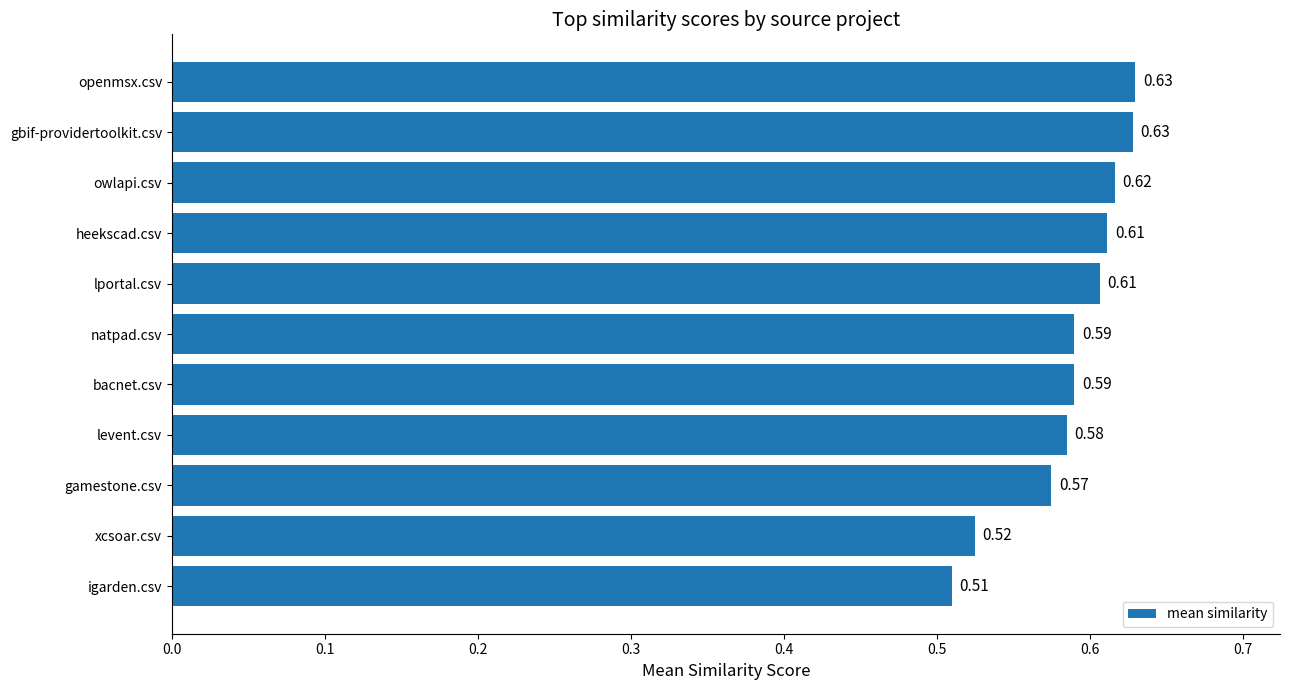

What is the sum of all values?

6.5